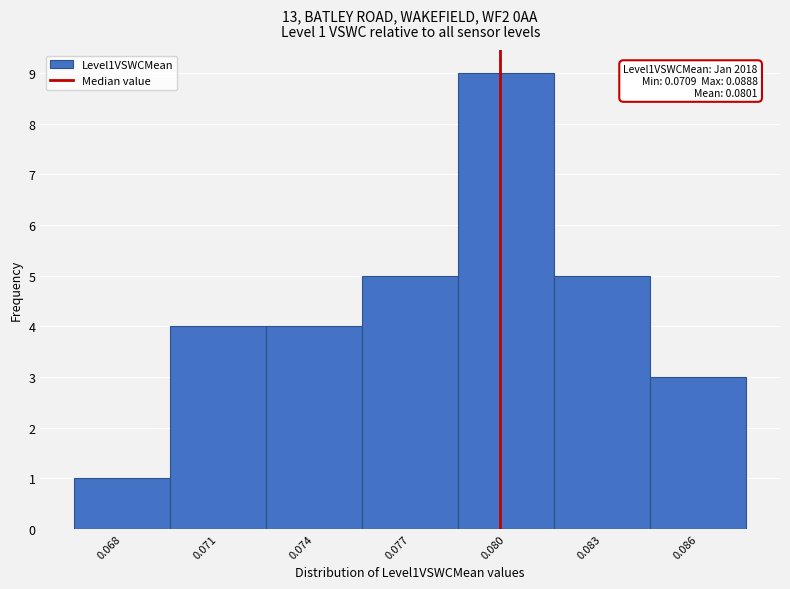

Reading right to left, what are all the values shown in this chart?

3	5	9	5	4	4	1